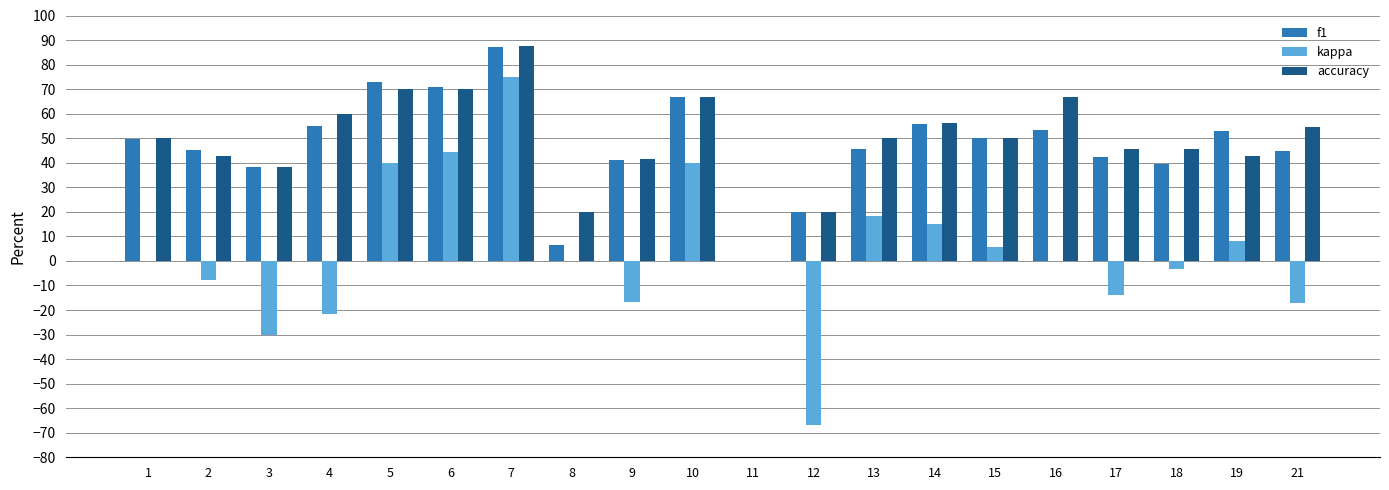

At which category is the sum across all series the highest?

7